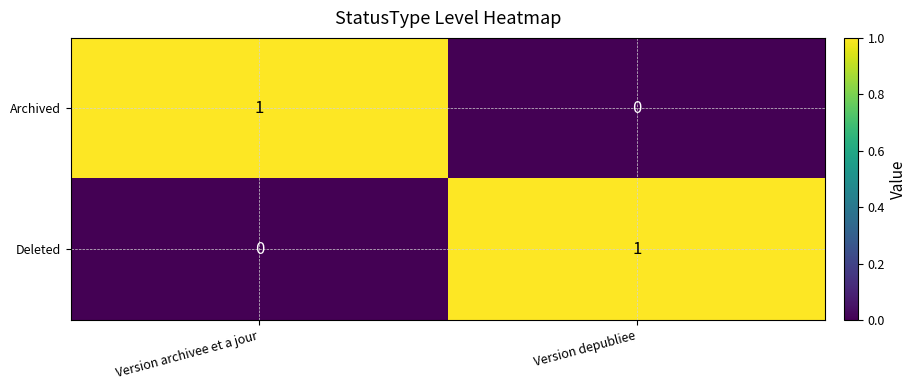

At which label does Archived reach its peak?

Version archivee et a jour